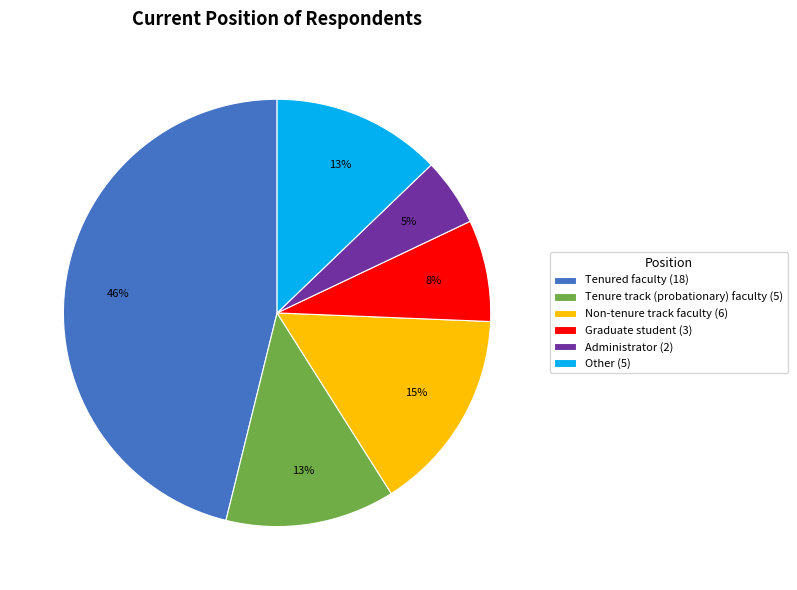

The Tenure track (probationary) faculty slice represents 1% of the pie. True or false?

False